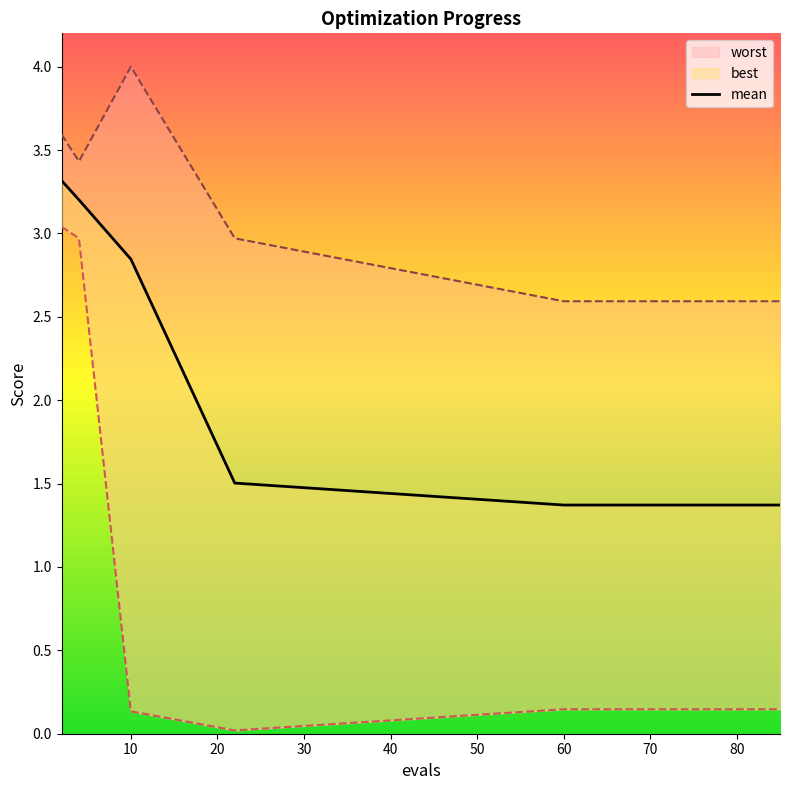

The chart shows a value of 0.6 at 11. True or false?

False